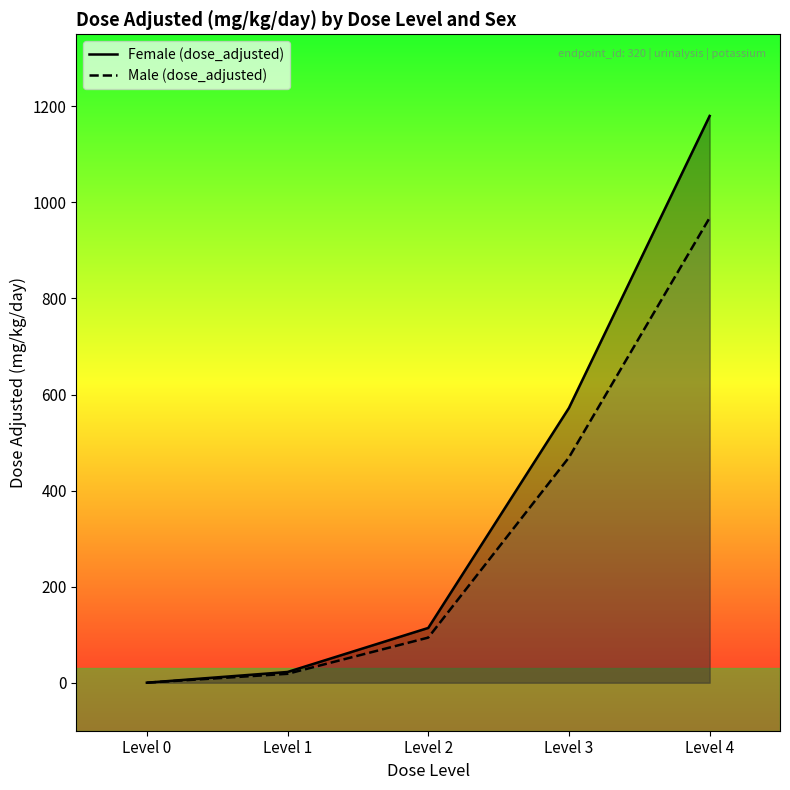

Count the number of data series in this chart.

2